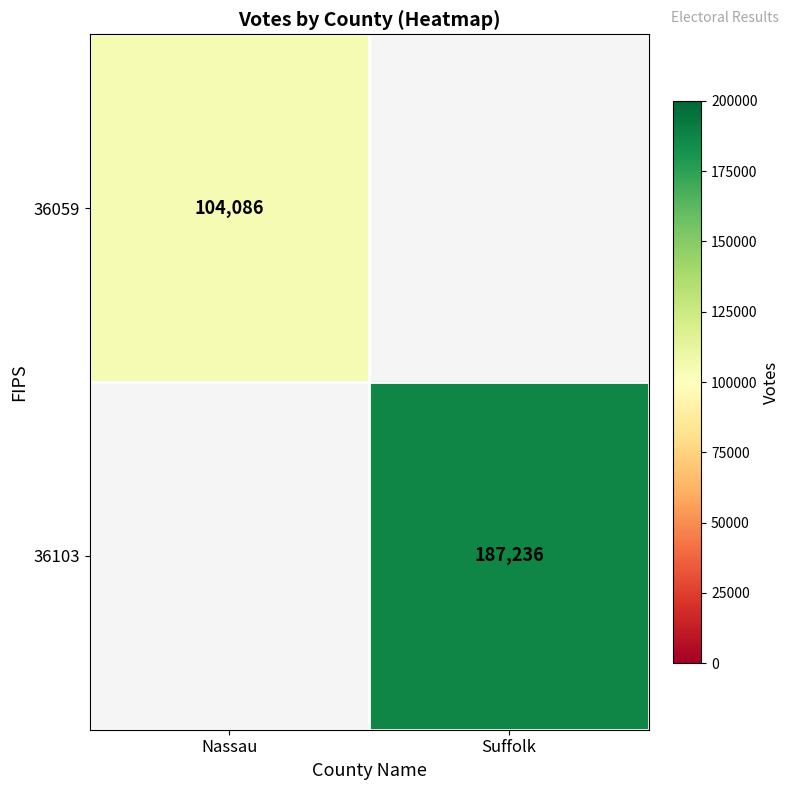

Which category has the highest value across all series?

Suffolk